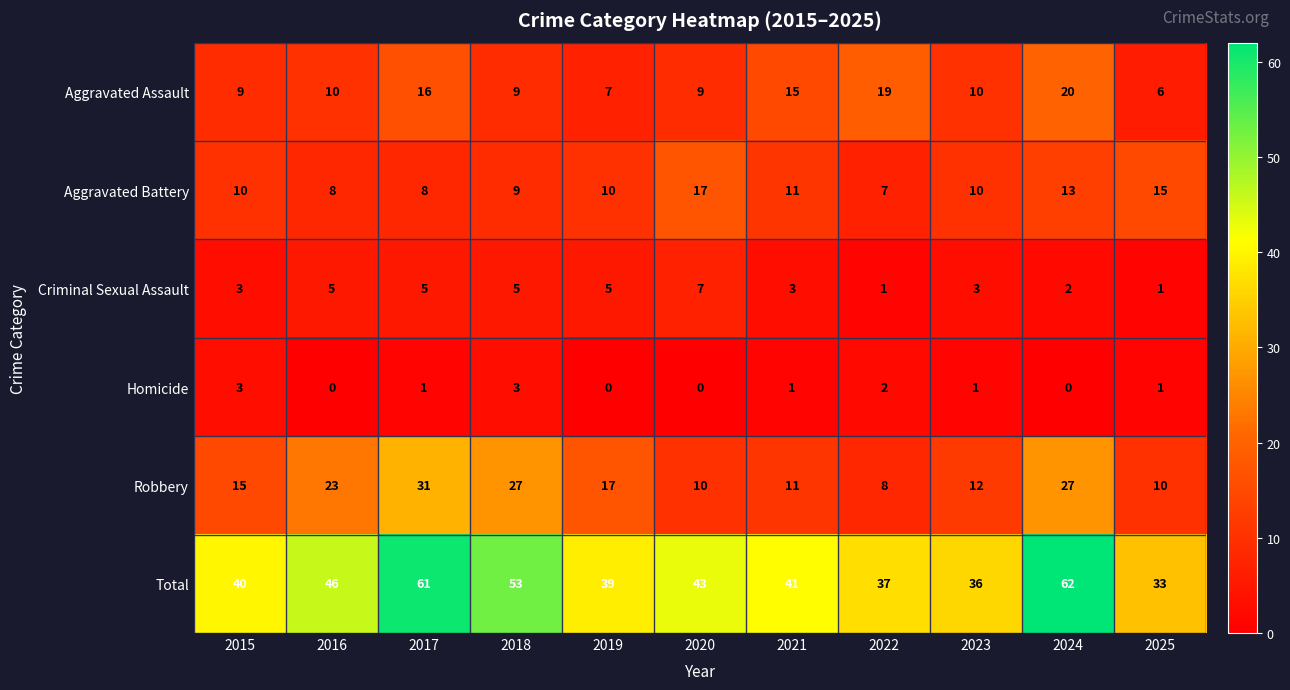

The value of Homicide at 2023 is 1. True or false?

True